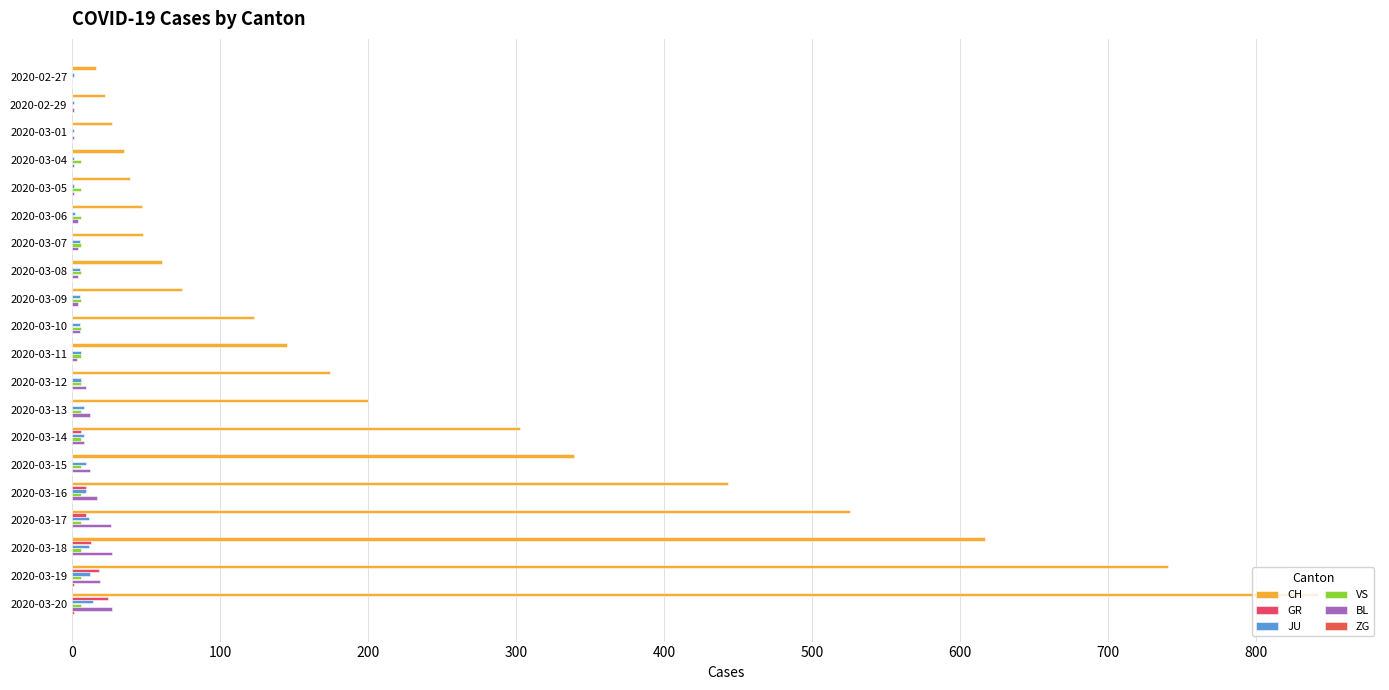

List the series in order of their peak value, lowest first.

ZG, VS, JU, GR, BL, CH